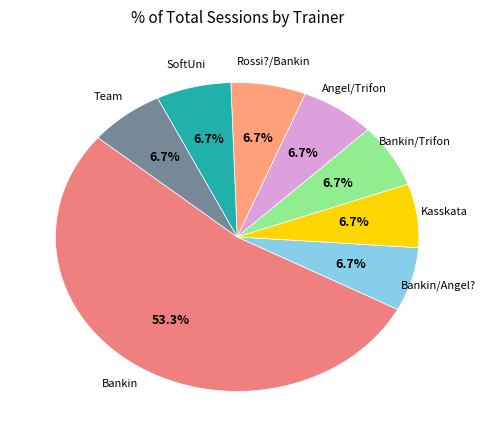

Count the number of slices in the pie.

8